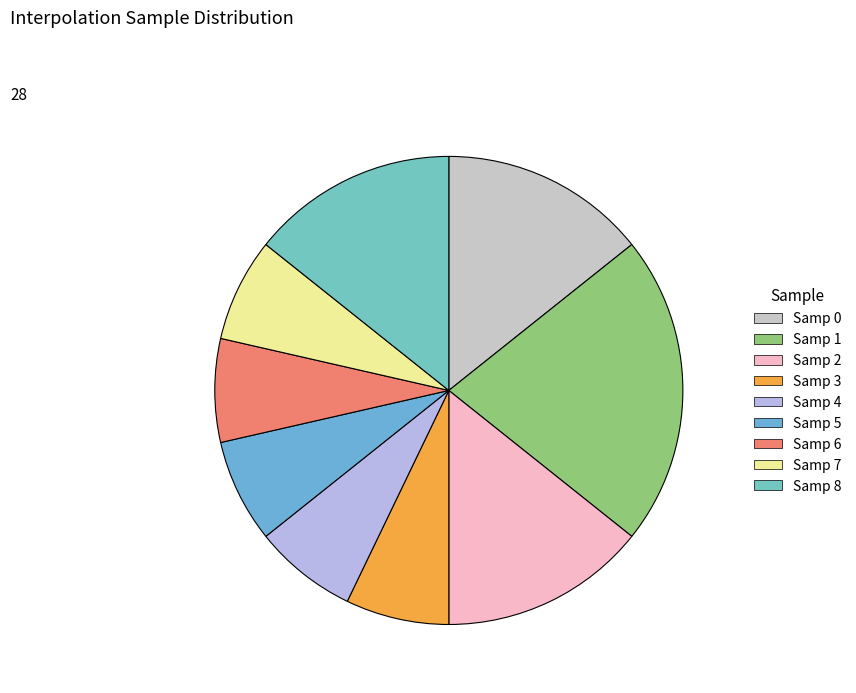

Rank the categories by value from lowest to highest.

Samp 3, Samp 4, Samp 5, Samp 6, Samp 7, Samp 0, Samp 2, Samp 8, Samp 1